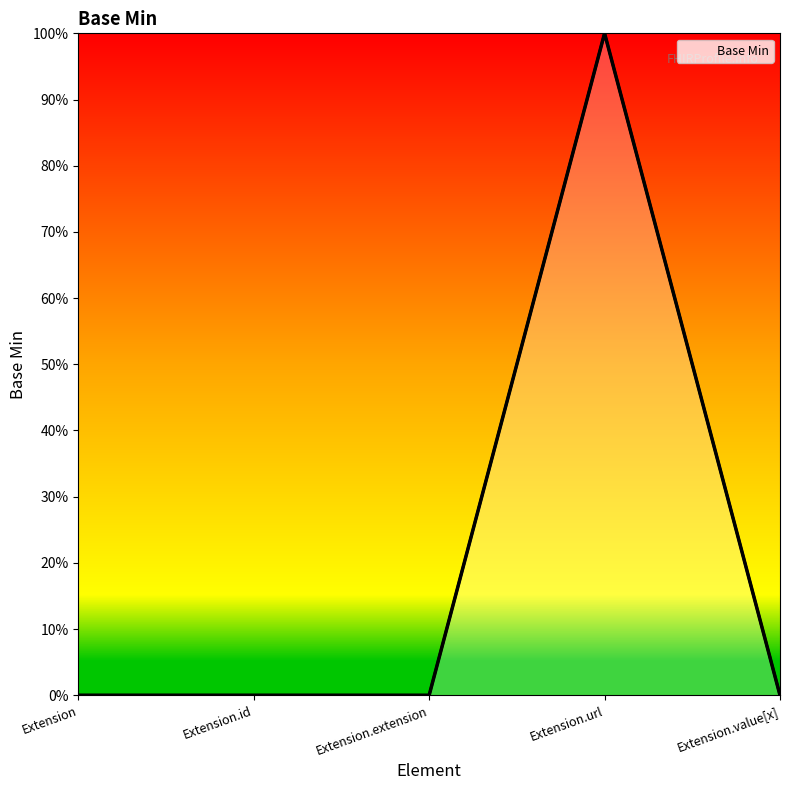

Which category has the highest value across all series?

Extension.url